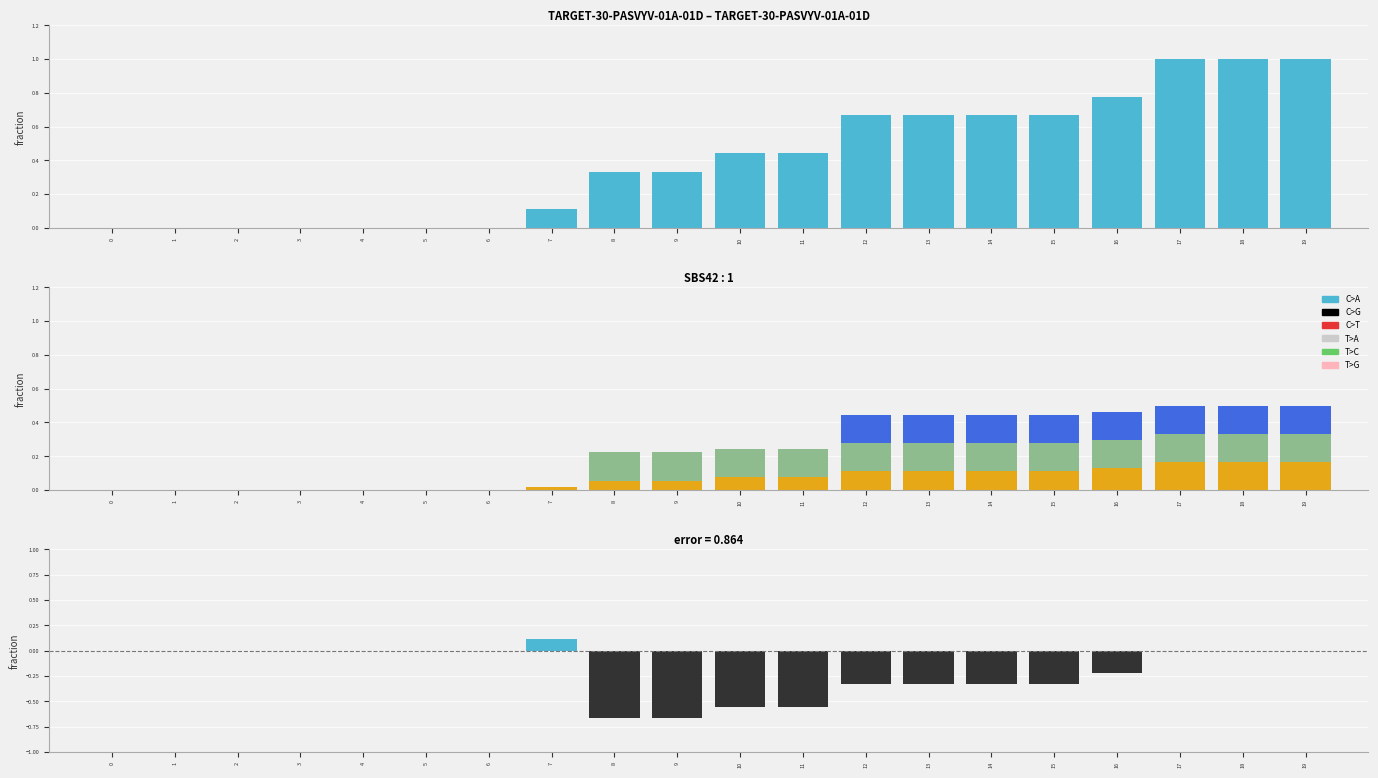

At which category is the sum across all series the highest?

17